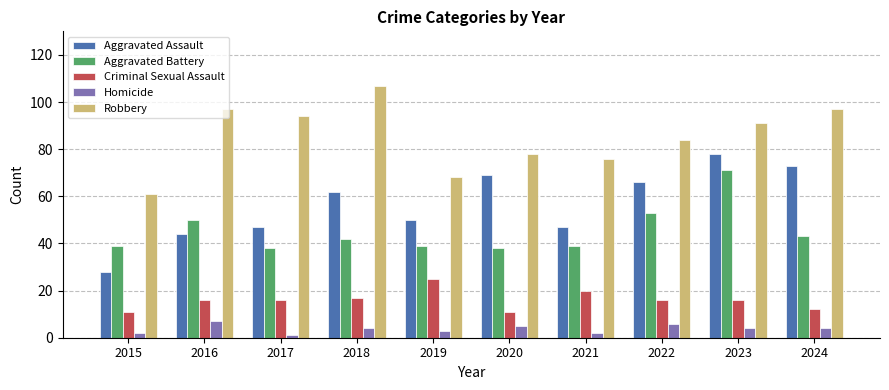

How many distinct data groups are displayed?

5